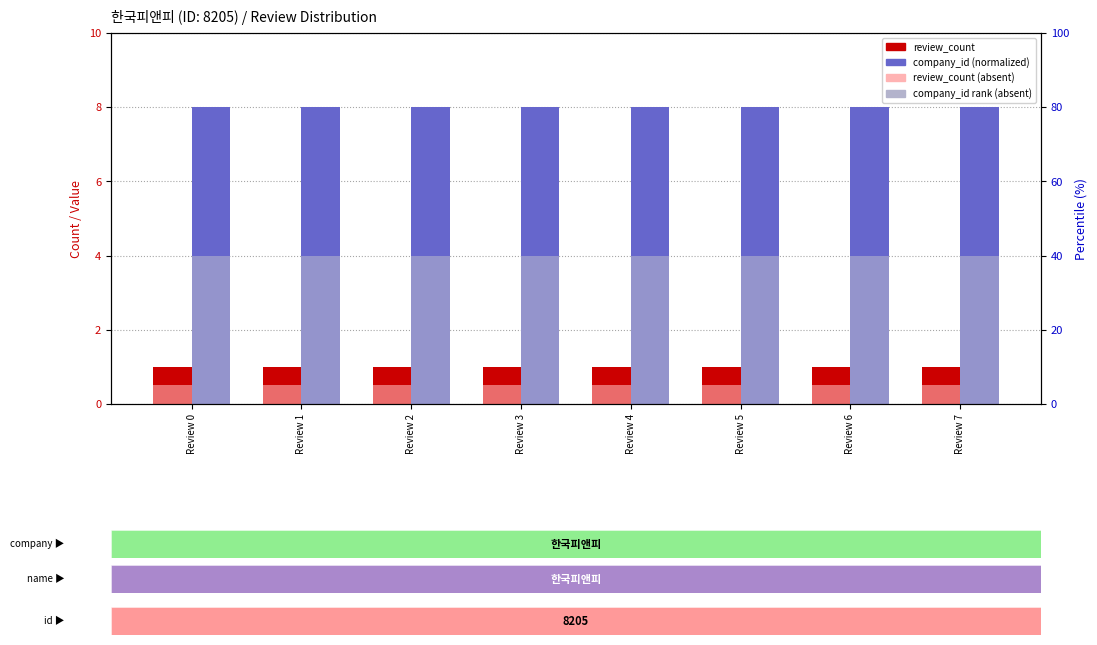

Rank the series at Review 2 from highest to lowest value.

company_id (normalized), company_id rank (absent), review_count, review_count (absent)